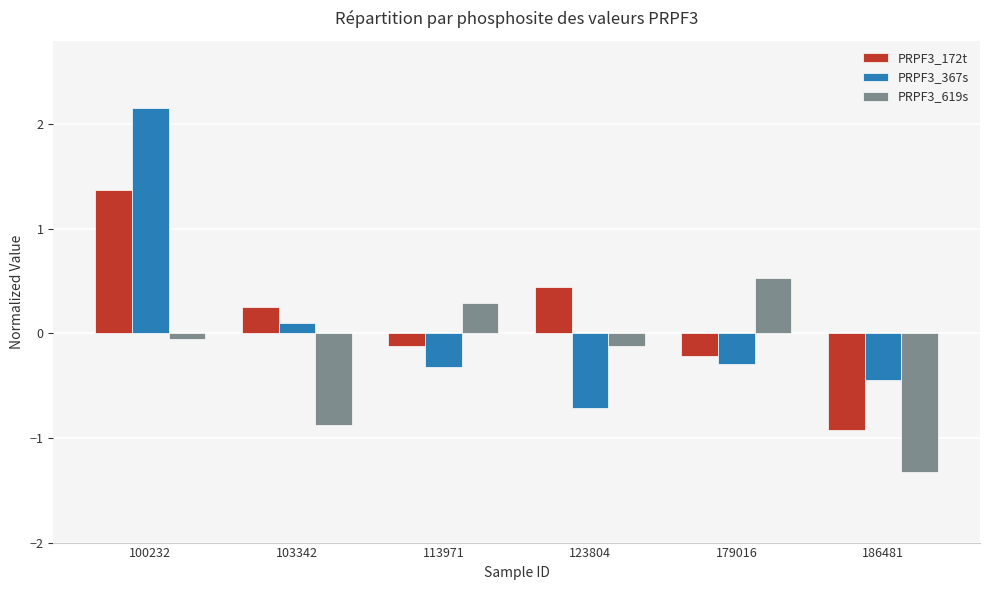

What is the sum of the PRPF3_619s values at 179016 and 186481?

-0.8